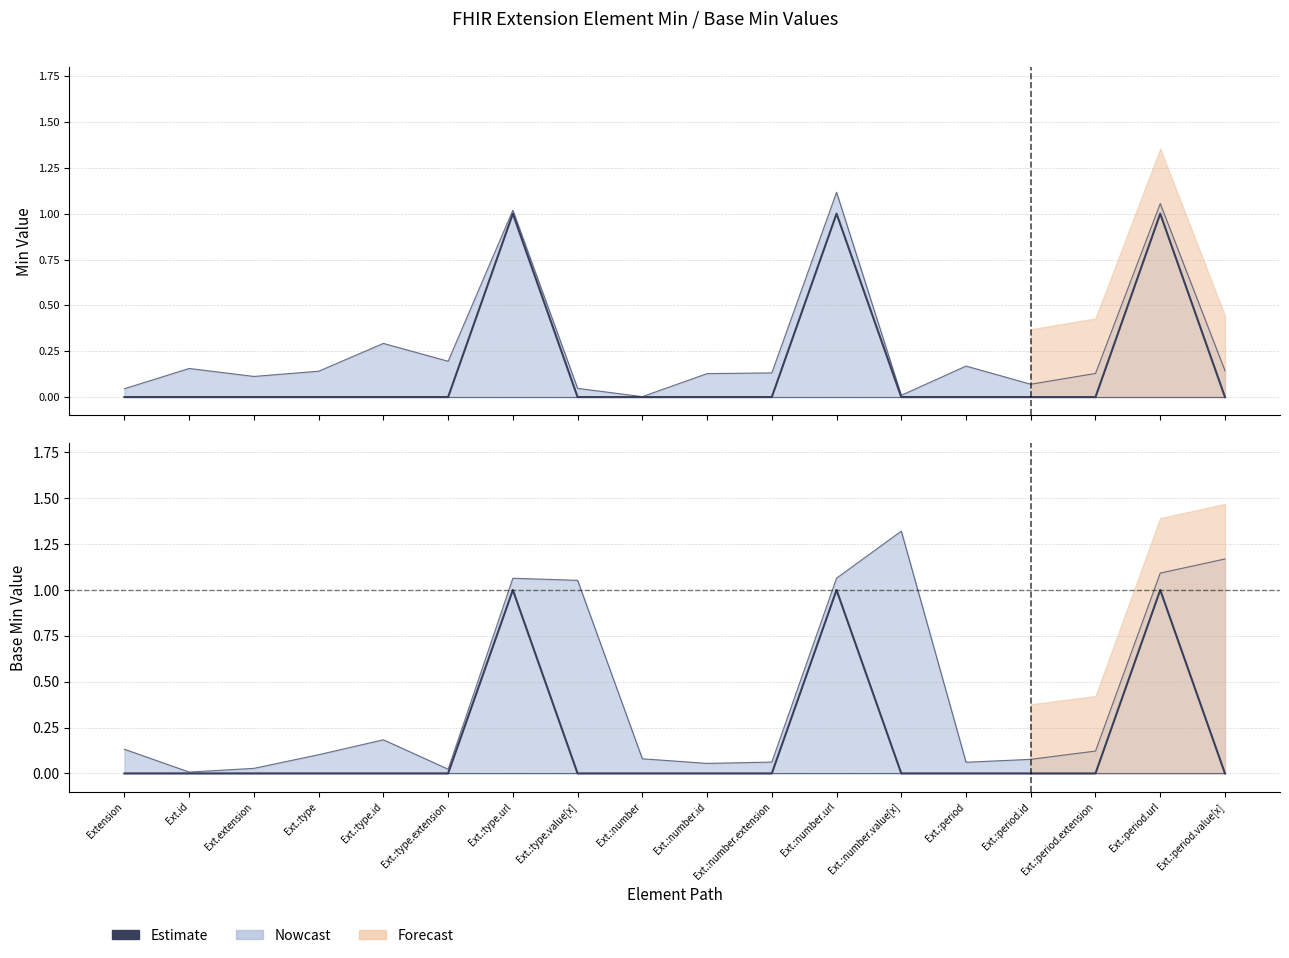

How many values are between 0 and 1?

18